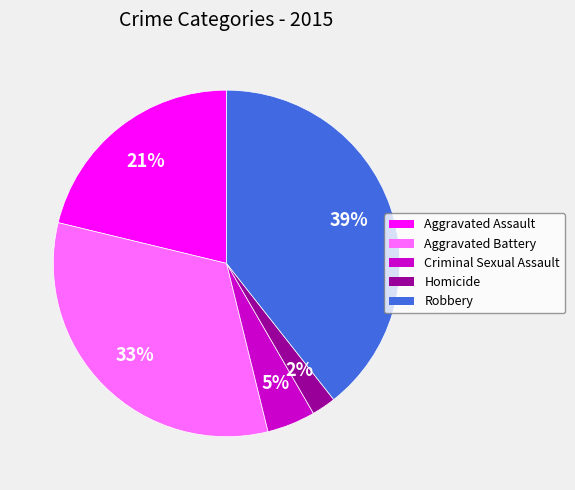

Does any single category account for the majority?

No